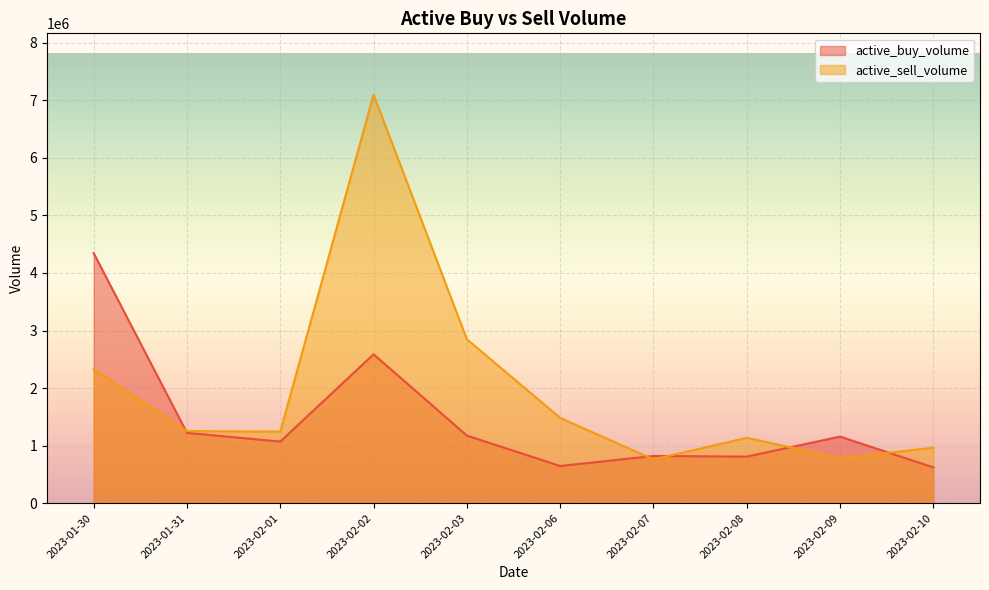

Which category has the highest value across all series?

2023-02-02